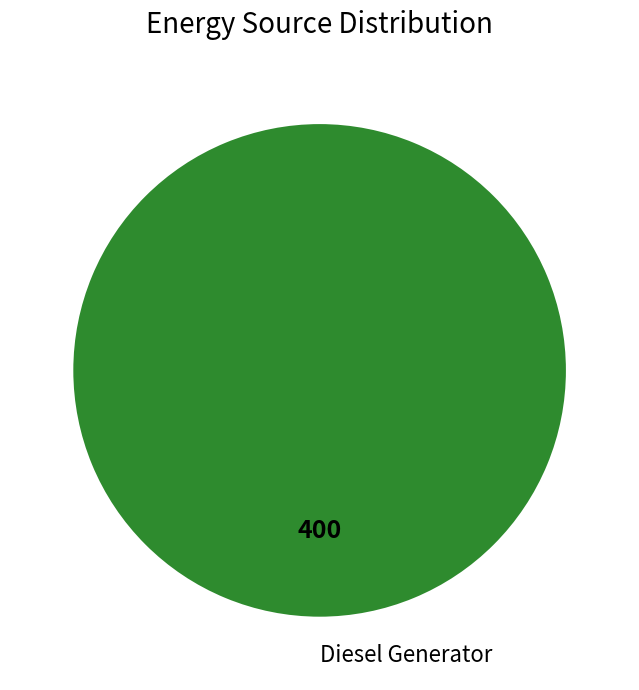

The Diesel Generator slice represents 100% of the pie. True or false?

True